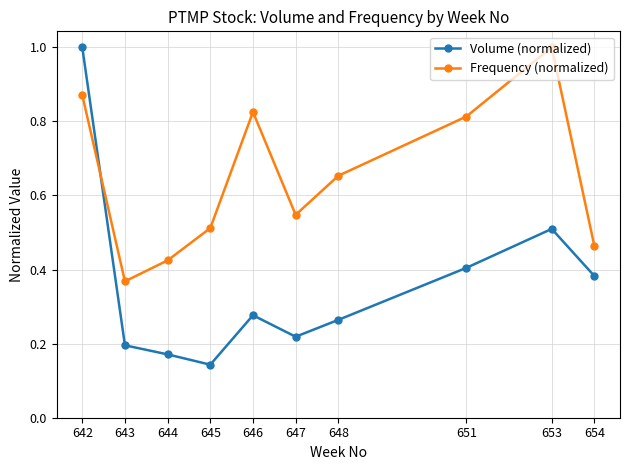

Which series has the largest range (max minus min)?

Volume (normalized)